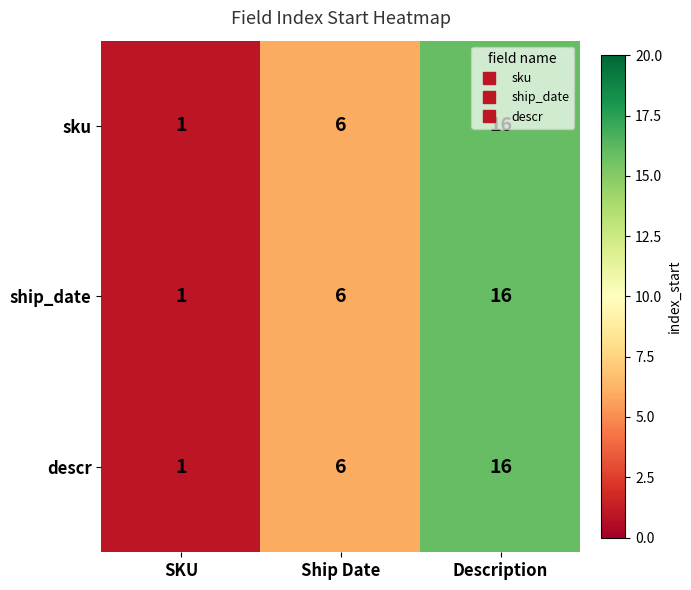

Rank the categories by sku value from lowest to highest.

SKU, Ship Date, Description